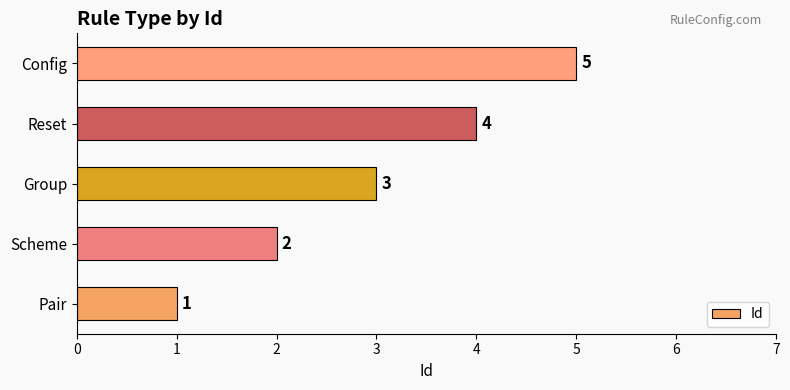

What is the change in value from Scheme to Group?

+1